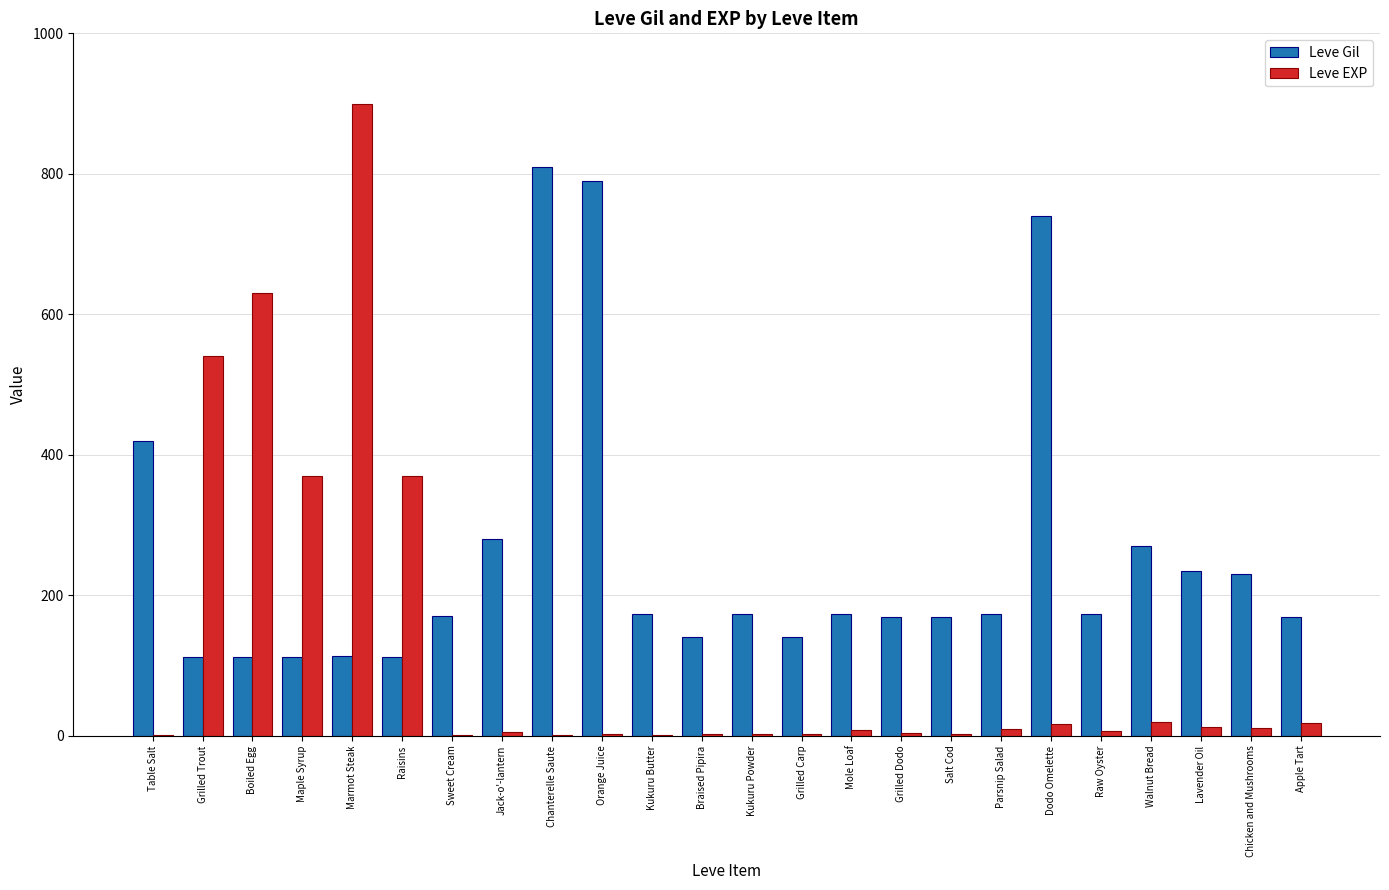

What is the sum of all Leve EXP values?

2942